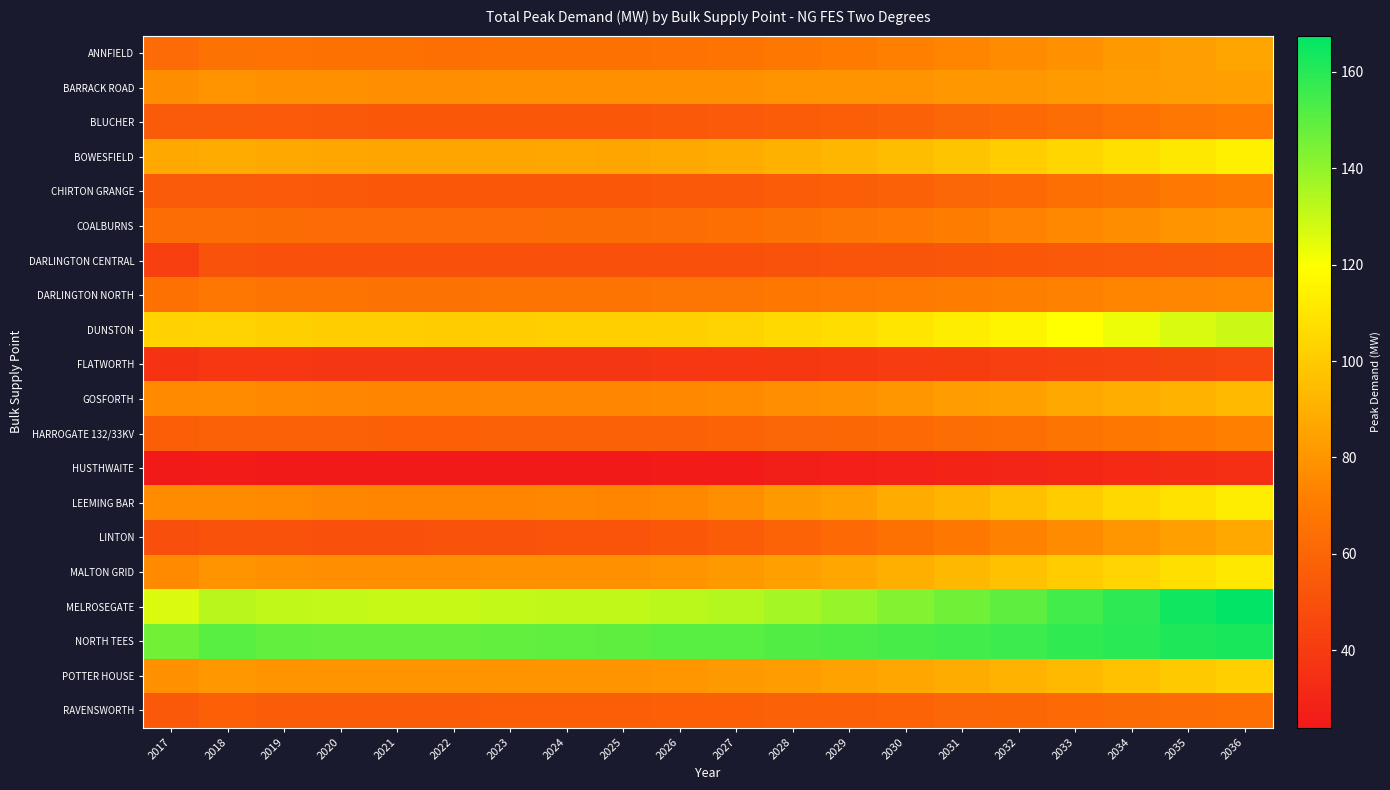

At which category does the chart reach its peak across all series?

2036